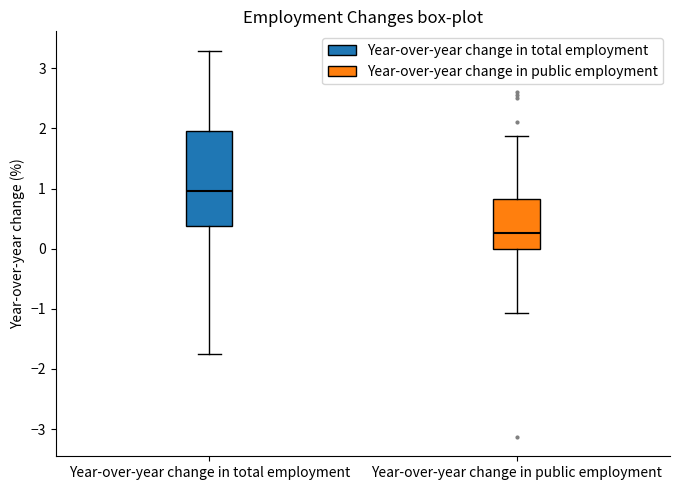

Reading left to right, transcribe this box plot: for each box, give where its median line is, the range the box spans, and where its two whiskers end, as read against the y-axis. The values are not printed on the chart, so give them approximately, as read against the axis.

Year-over-year change in total employment: median 1.0, box 0.4 to 2.0, whiskers -1.8 to 3.3
Year-over-year change in public employment: median 0.3, box 0.0 to 0.8, whiskers -1.1 to 1.9